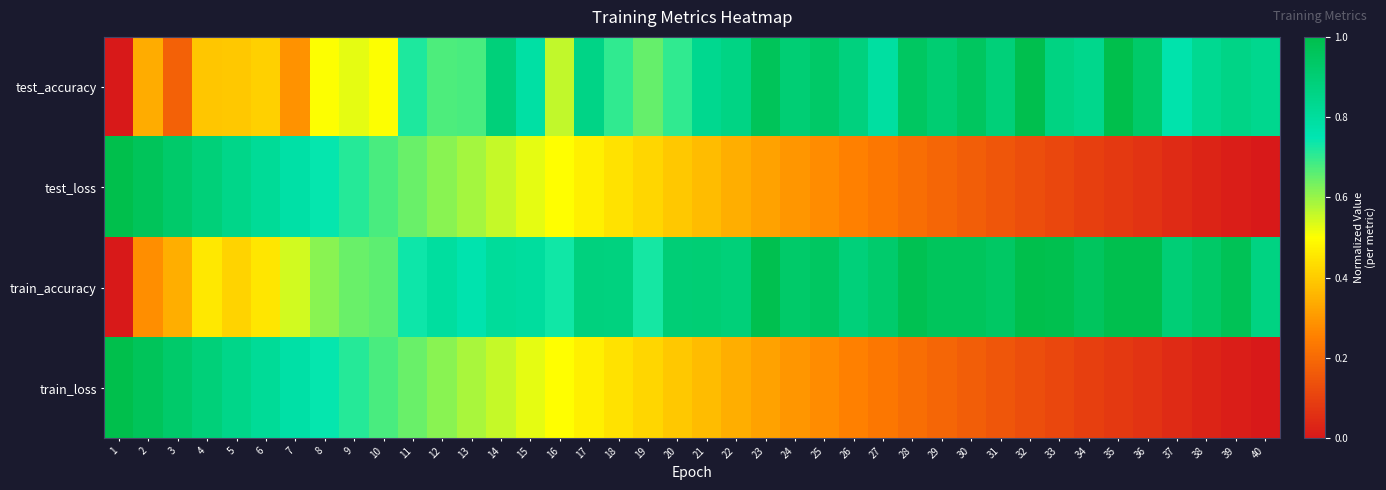

What is the total value across all series at 29?

2.2